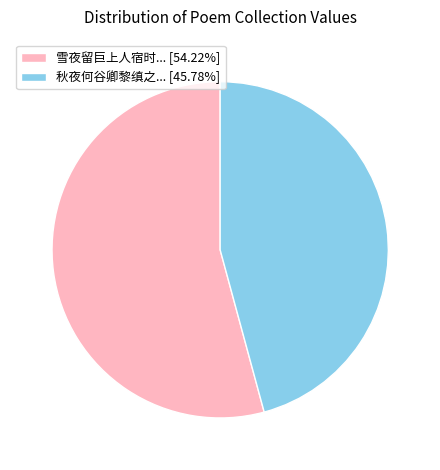

Approximately how many times larger is the value at 秋夜何谷卿黎缜之... [45.78%] compared to 雪夜留巨上人宿时... [54.22%]?

0.8